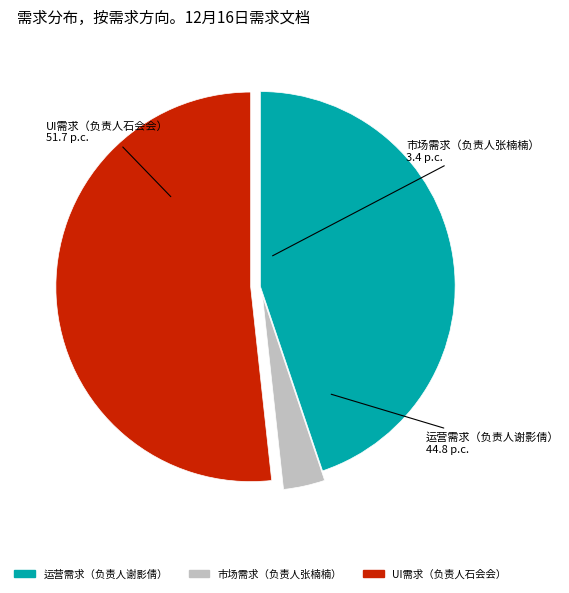

Do UI需求（负责人石会会） and 市场需求（负责人张楠楠） together represent more than half of the pie?

Yes